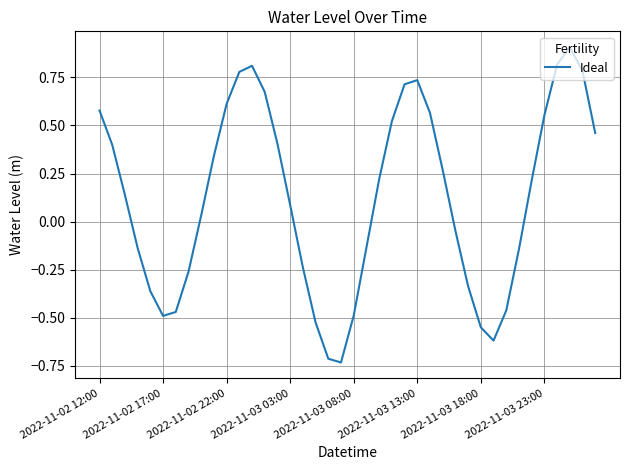

How many values are below zero?

17